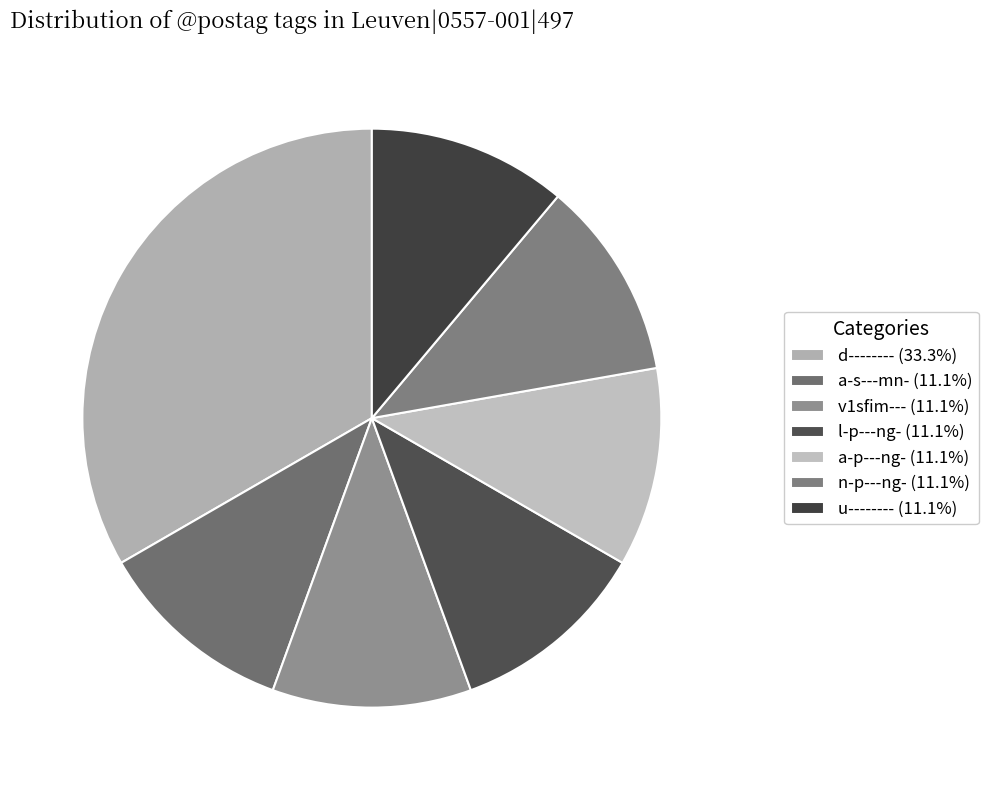

Is there a majority slice in this chart?

No